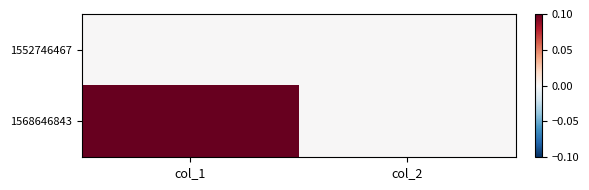

What is the total value across all series at col_1?

1